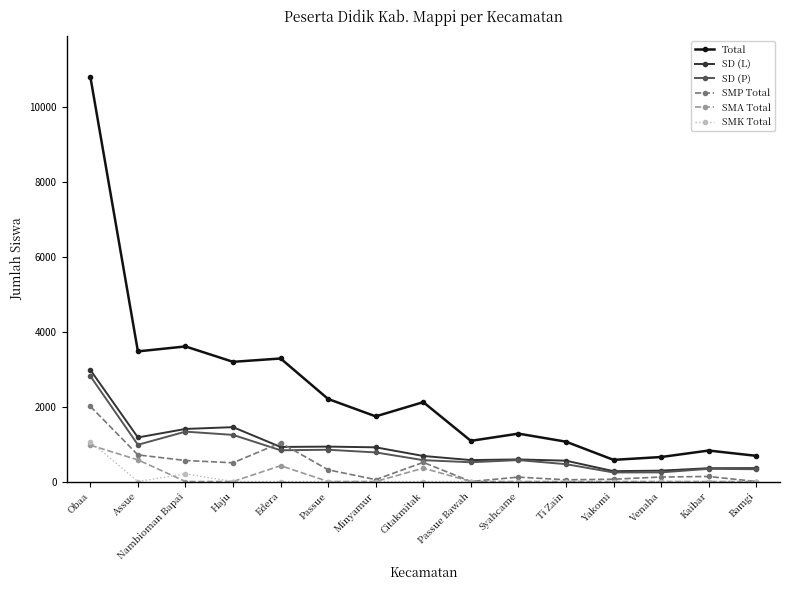

What is the label of the 11th point from the right?

Edera